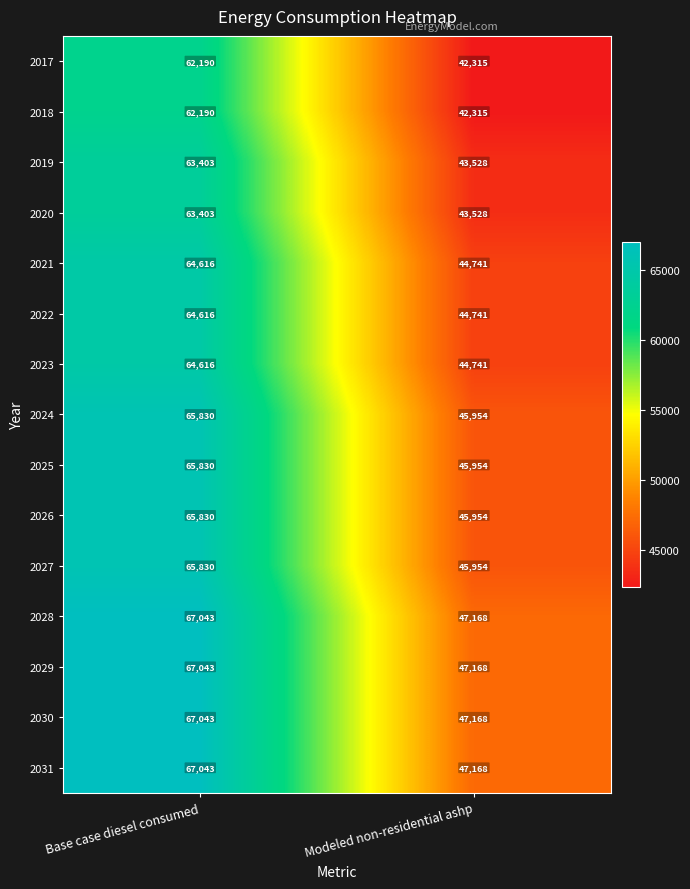

Reading left to right, what are all the values shown in this chart?

2017: 62190	42315
2018: 62190	42315
2019: 63403	43528
2020: 63403	43528
2021: 64616	44741
2022: 64616	44741
2023: 64616	44741
2024: 65830	45954
2025: 65830	45954
2026: 65830	45954
2027: 65830	45954
2028: 67043	47168
2029: 67043	47168
2030: 67043	47168
2031: 67043	47168